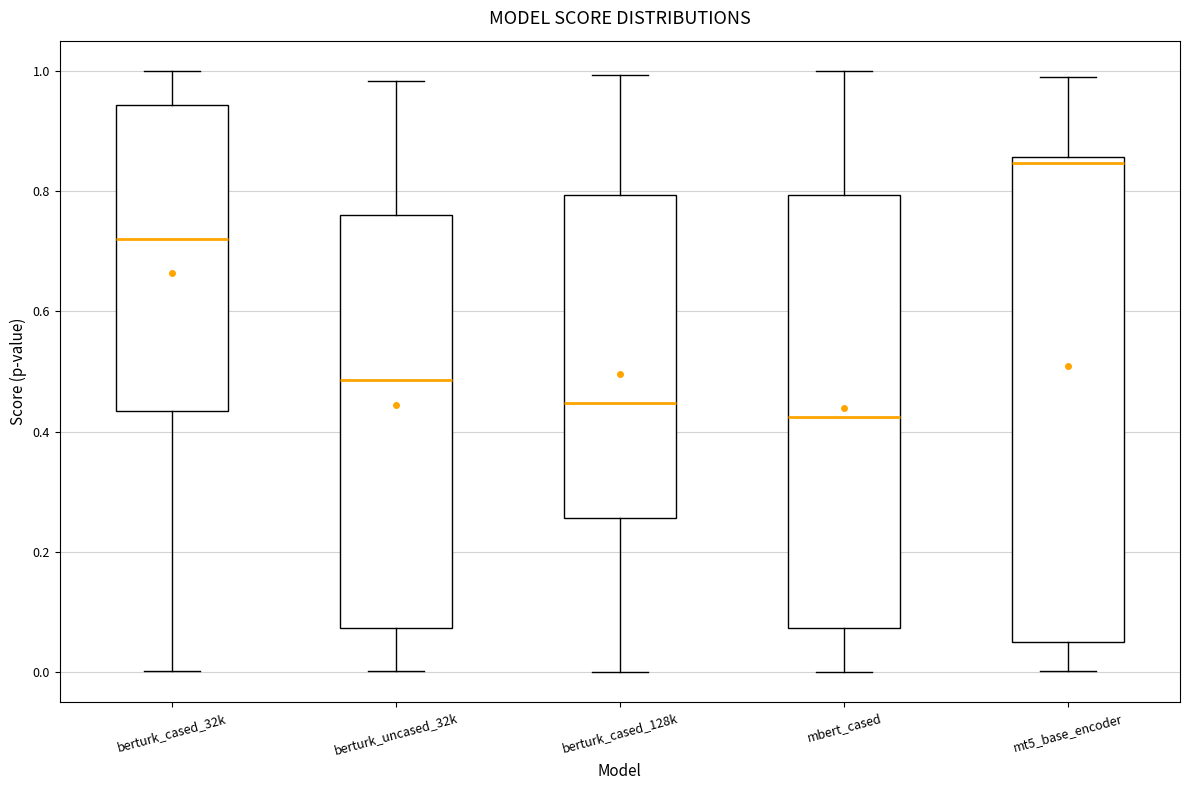

Where does the median line of the box for berturk_cased_128k sit on the y-axis? The values are not printed on the chart, so give them approximately, as read against the axis.

0.44